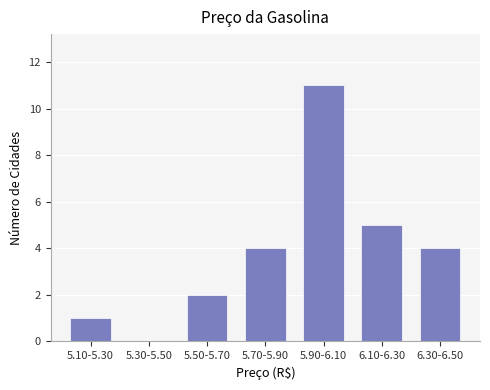

Reading right to left, transcribe all the data shown in this chart.

6.30-6.50=4	6.10-6.30=5	5.90-6.10=11	5.70-5.90=4	5.50-5.70=2	5.30-5.50=0	5.10-5.30=1